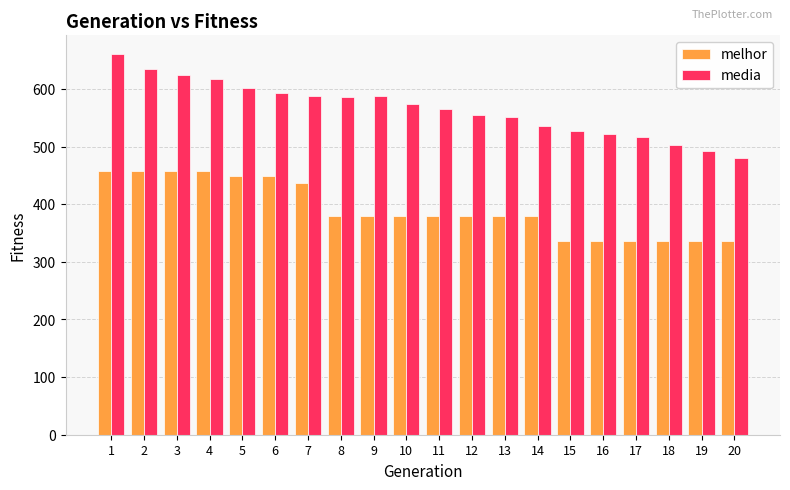

What is the value of the melhor bar at the 8th from the left?

379.0